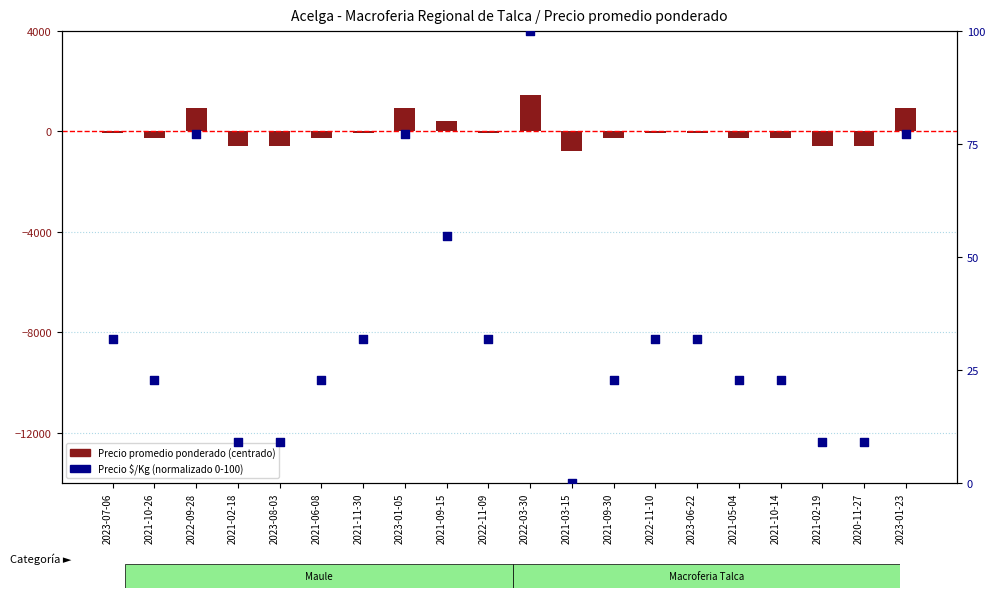

Which series contains the highest Y value?

Precio promedio ponderado (centrado)